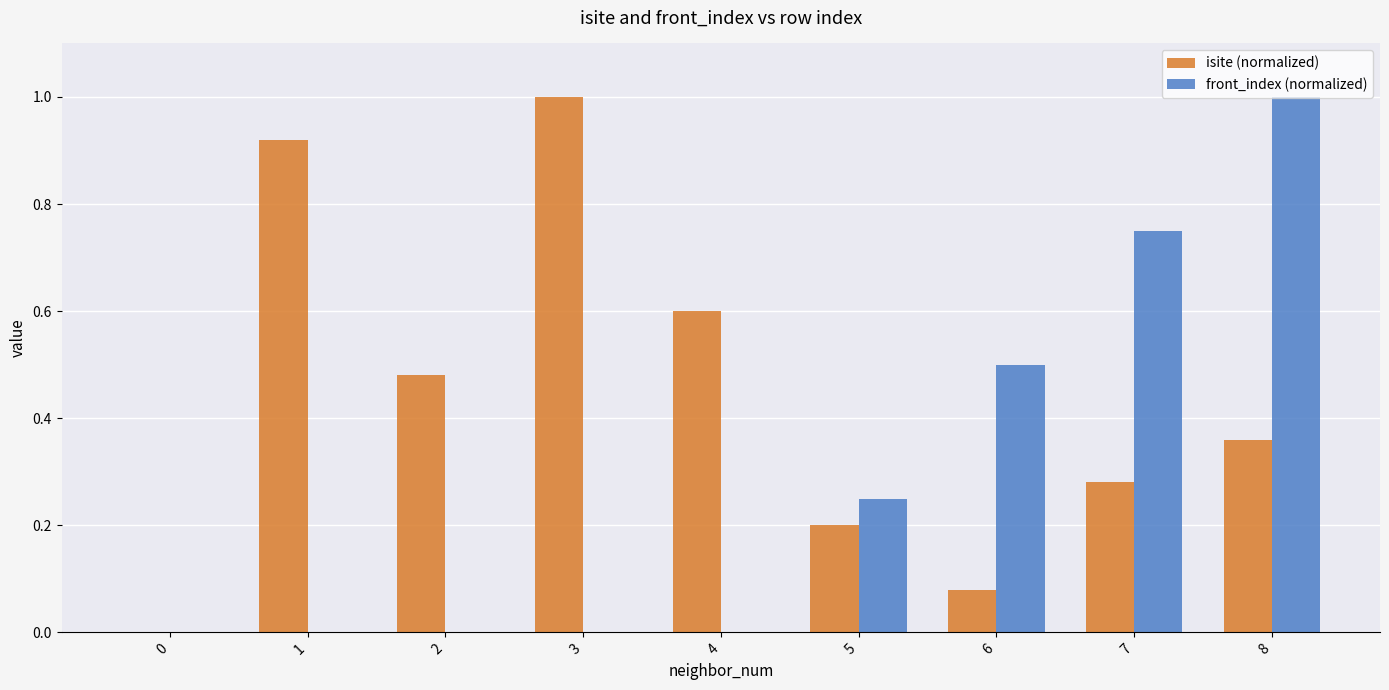

What is the sum of all isite (normalized) values?

3.9